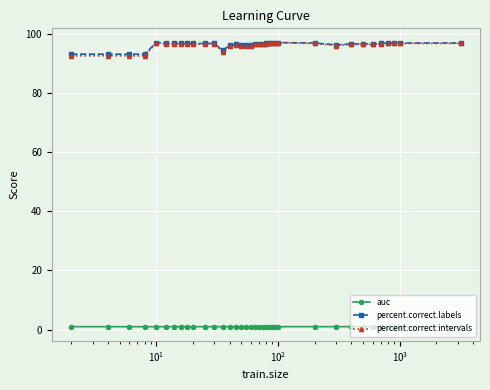

What is the greatest value displayed?

97.2